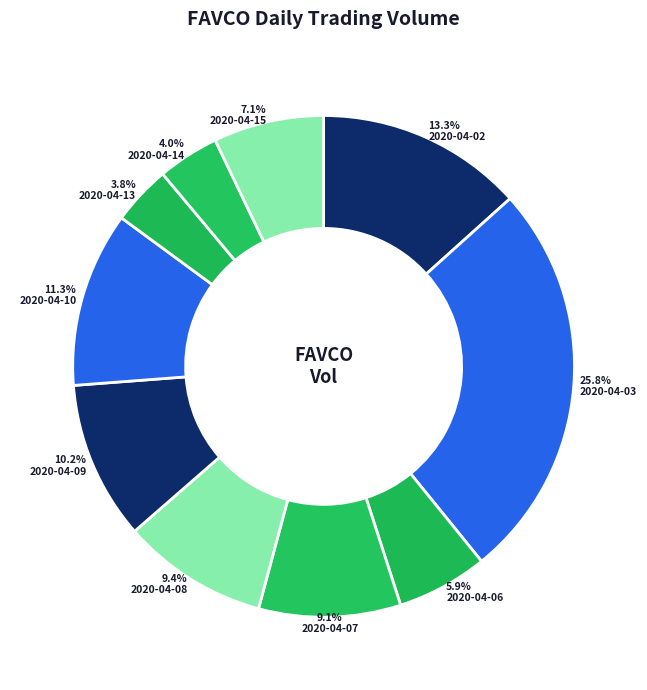

What is the largest slice in the pie chart?

2020-04-03